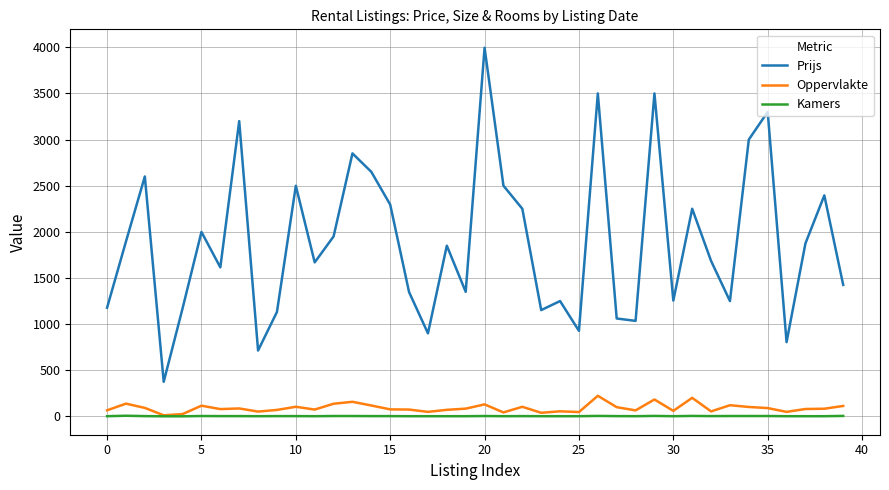

Which series has the largest total across all categories?

Prijs